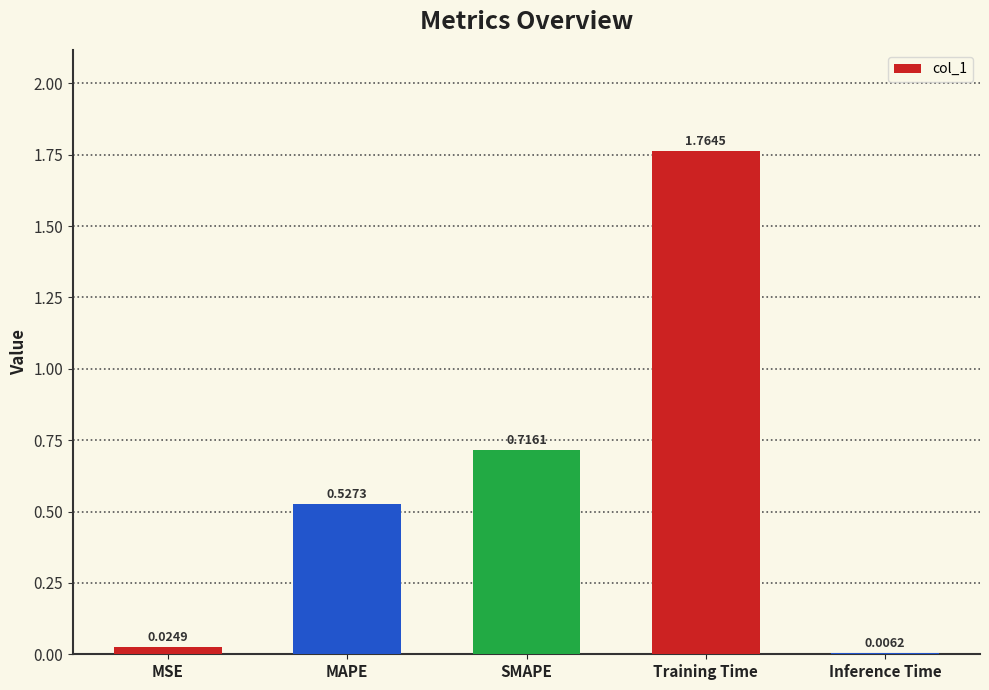

Where is the data nearest to the value 0?

Inference Time